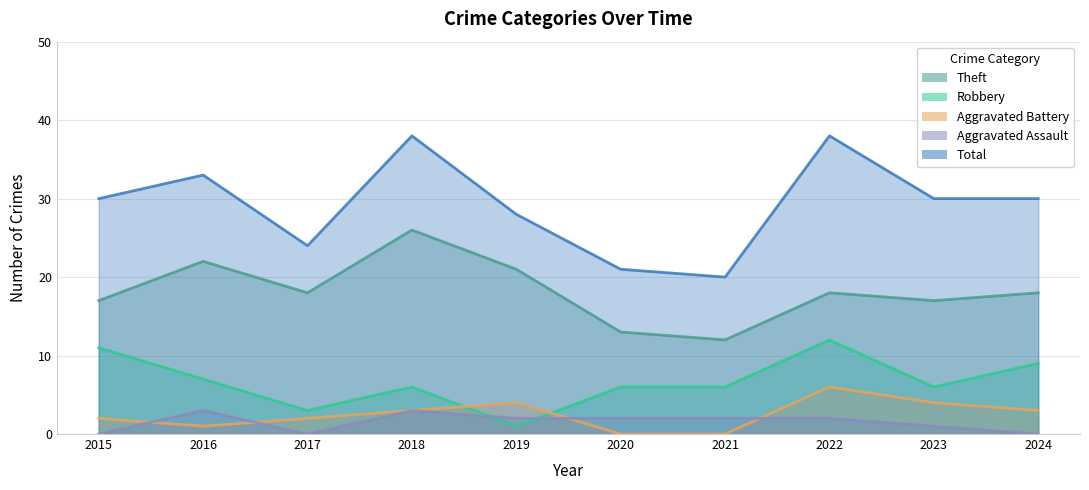

Is the value of Aggravated Battery at 2019 greater than the value of Total at 2019?

No